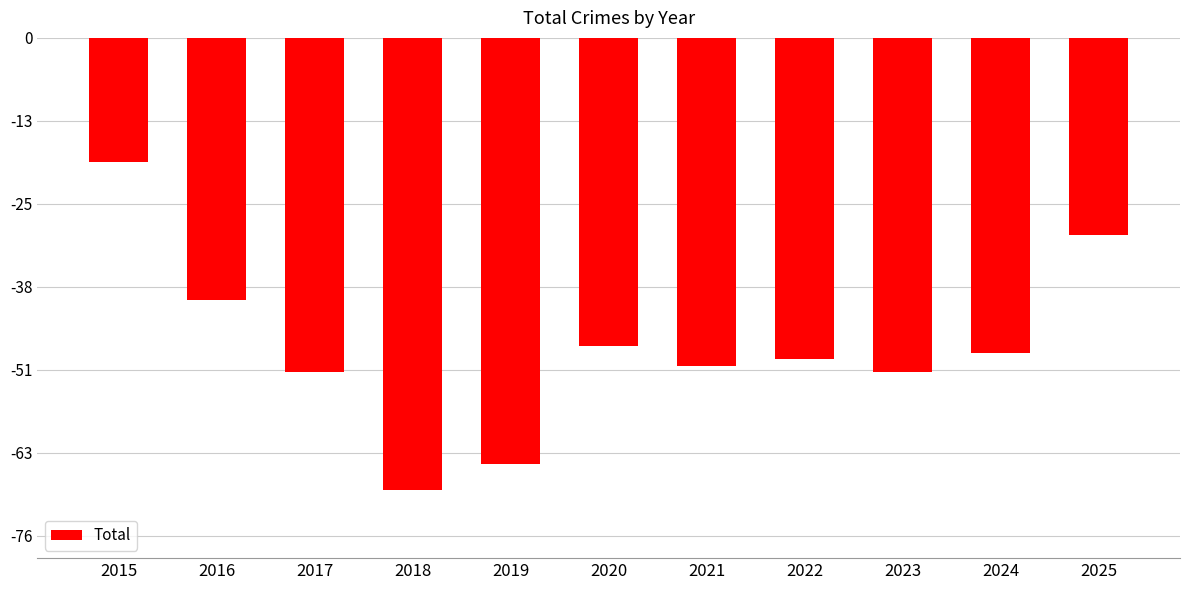

How many bars are there in total?

11